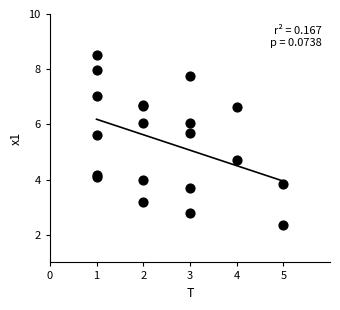

What Y value in the scatter plot is closest to 5?

4.7